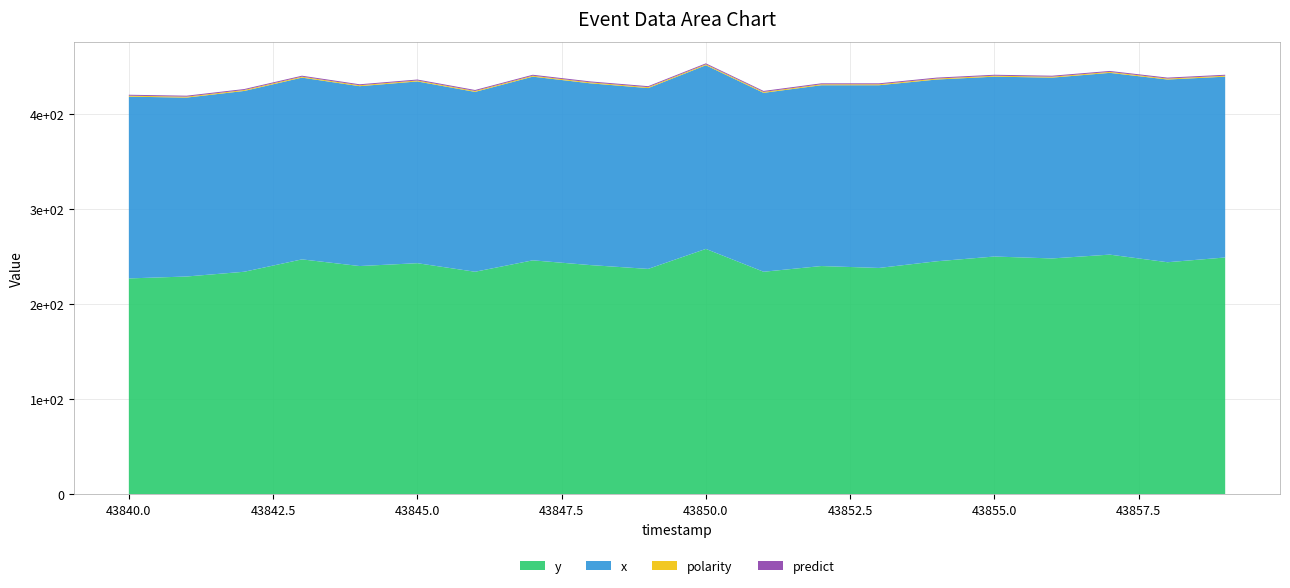

Reading left to right, list all the values displayed in this chart.

y: 43840=227	43841=229	43842=234	43843=247	43844=240	43845=243	43846=234	43847=246	43848=241	43849=237	43850=258	43851=234	43852=240	43853=238	43854=245	43855=250	43856=248	43857=252	43858=244	43859=249
x: 43840=191	43841=188	43842=190	43843=191	43844=189	43845=191	43846=189	43847=193	43848=191	43849=190	43850=193	43851=188	43852=190	43853=192	43854=191	43855=189	43856=190	43857=191	43858=192	43859=190
polarity: 43840=1	43841=1	43842=1	43843=1	43844=1	43845=1	43846=1	43847=1	43848=1	43849=1	43850=1	43851=1	43852=1	43853=1	43854=1	43855=1	43856=1	43857=1	43858=1	43859=1
_p1: 43840=0	43841=0	43842=0	43843=0	43844=0	43845=0	43846=0	43847=0	43848=0	43849=0	43850=0	43851=0	43852=0	43853=0	43854=0	43855=0	43856=0	43857=0	43858=0	43859=0
_p2: 43840=0	43841=0	43842=0	43843=0	43844=0	43845=0	43846=0	43847=0	43848=0	43849=0	43850=0	43851=0	43852=0	43853=0	43854=0	43855=0	43856=0	43857=0	43858=0	43859=0
predict: 43840=1	43841=1	43842=1	43843=1	43844=1	43845=1	43846=1	43847=1	43848=1	43849=1	43850=1	43851=1	43852=1	43853=1	43854=1	43855=1	43856=1	43857=1	43858=1	43859=1